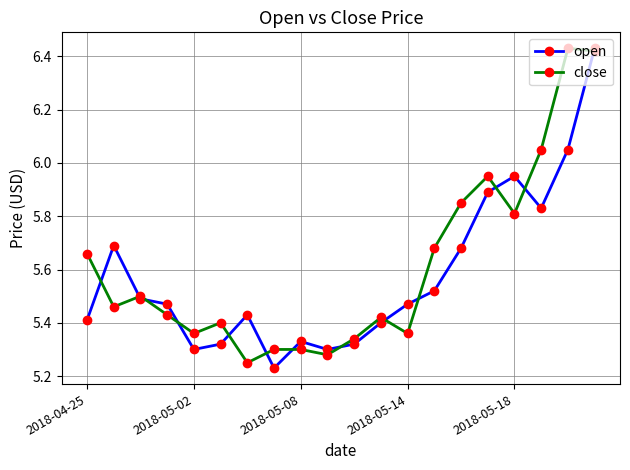

Is this an area chart (filled region under the line)?

No